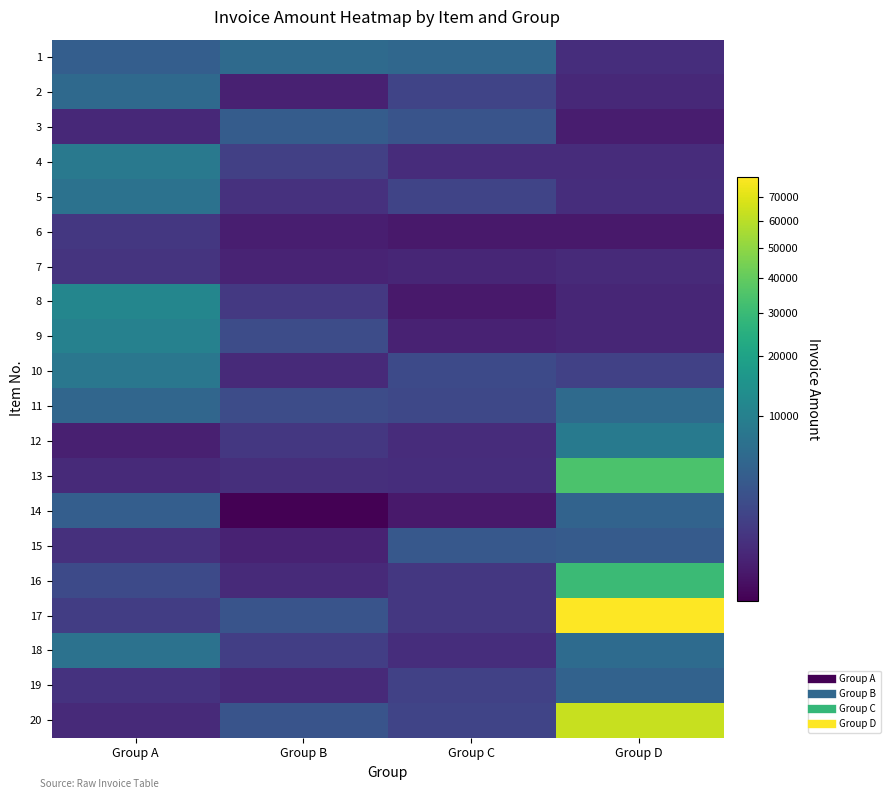

Reading right to left, extract all data points from this chart.

1: Group D=650.0	Group C=5299.2	Group B=5711.1	Group A=3997.4
2: Group D=499.0	Group C=1617.5	Group B=350.0	Group A=5586.0
3: Group D=299.0	Group C=2855.1	Group B=3709.4	Group A=495.0
4: Group D=599.0	Group C=599.0	Group B=1395.0	Group A=8280.0
5: Group D=650.0	Group C=1617.5	Group B=750.0	Group A=6955.2
6: Group D=245.0	Group C=250.0	Group B=310.0	Group A=975.0
7: Group D=525.0	Group C=450.0	Group B=395.0	Group A=850.0
8: Group D=450.0	Group C=250.0	Group B=1050.0	Group A=11423.0
9: Group D=450.0	Group C=375.0	Group B=2188.7	Group A=10160.7
10: Group D=1427.2	Group C=2020.3	Group B=525.0	Group A=7902.6
11: Group D=5708.8	Group C=1903.0	Group B=2182.6	Group A=5139.9
12: Group D=8615.0	Group C=599.0	Group B=975.0	Group A=325.0
13: Group D=34461.0	Group C=650.0	Group B=660.0	Group A=550.0
14: Group D=4705.4	Group C=245.0	Group B=150.0	Group A=3997.4
15: Group D=3646.4	Group C=3236.8	Group B=375.0	Group A=715.0
16: Group D=30419.0	Group C=995.0	Group B=550.0	Group A=1999.0
17: Group D=78906.8	Group C=1000.0	Group B=2856.0	Group A=1255.2
18: Group D=5881.8	Group C=650.0	Group B=1321.5	Group A=6955.2
19: Group D=4558.0	Group C=1457.3	Group B=550.0	Group A=795.0
20: Group D=63125.4	Group C=1652.7	Group B=2855.1	Group A=550.0